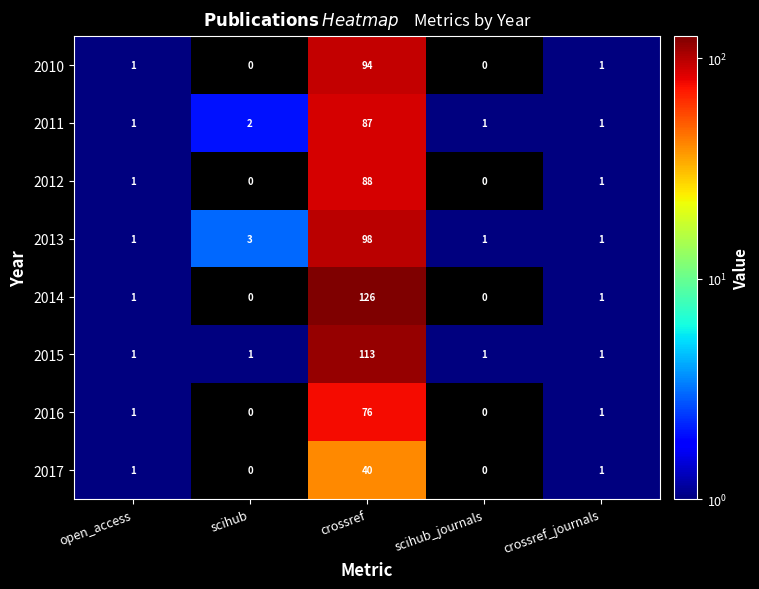

How many categories are shown in the chart?

5